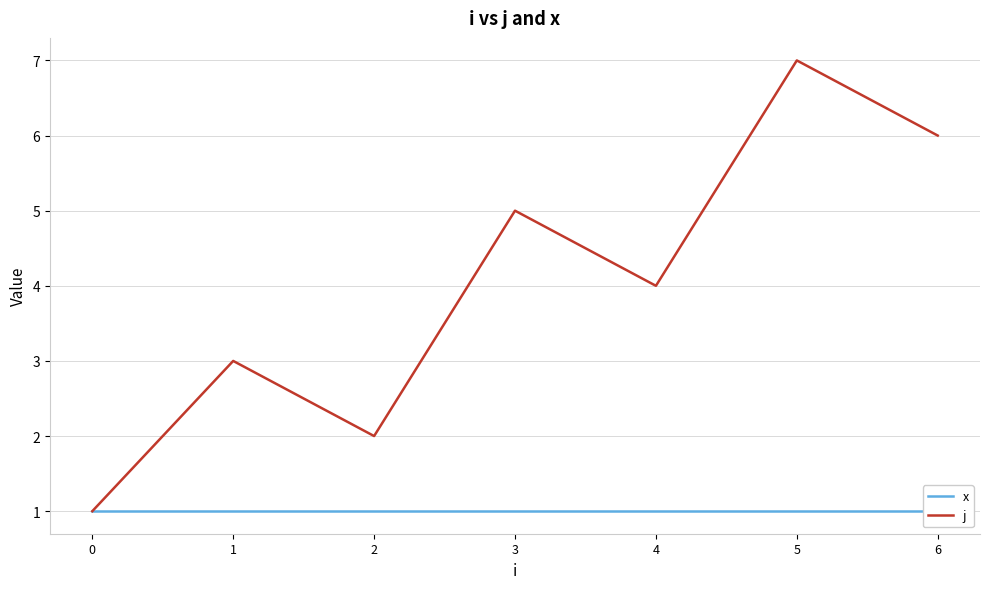

How many lines are shown in the chart?

2